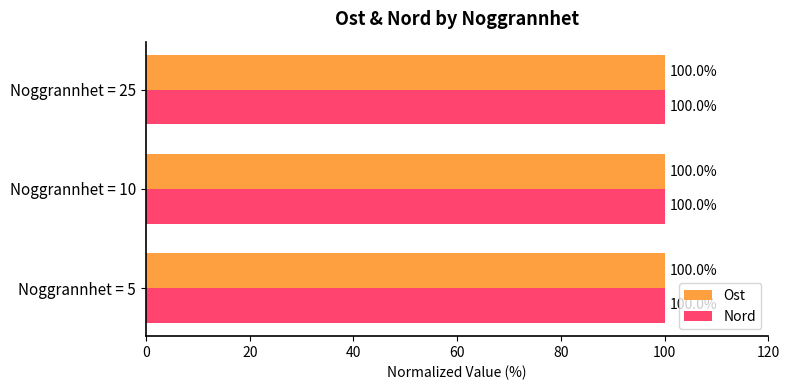

What is the smallest value displayed?

100.0